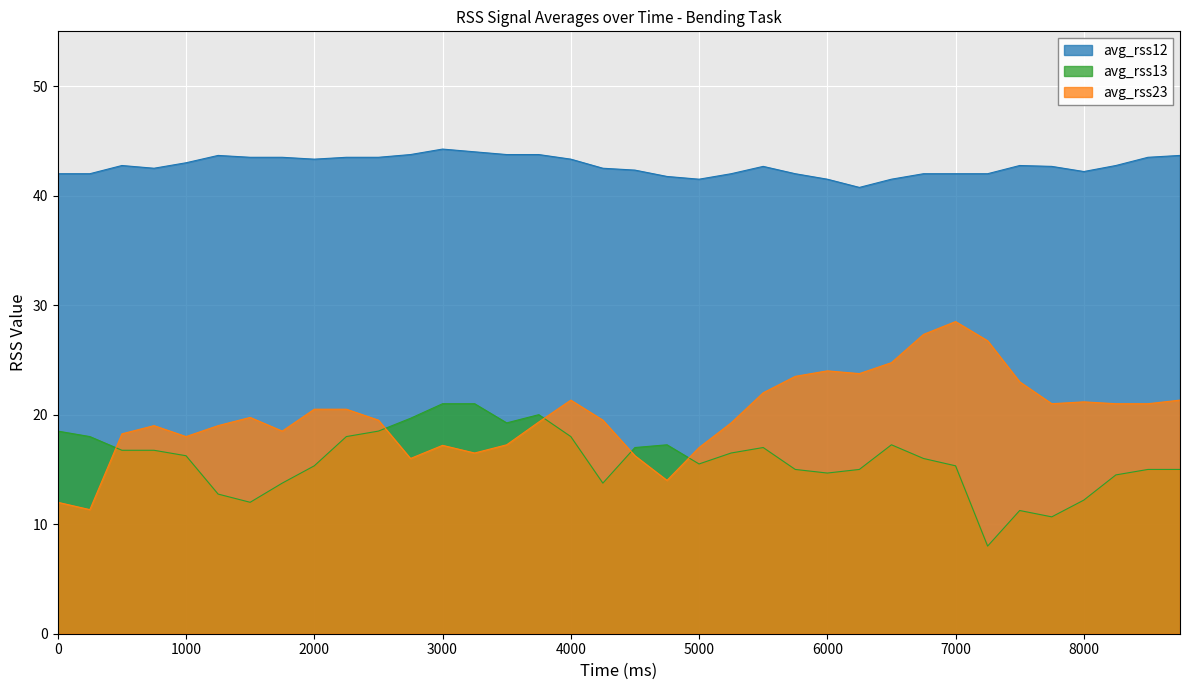

Rank the series by their maximum value, from lowest to highest.

avg_rss13, avg_rss23, avg_rss12